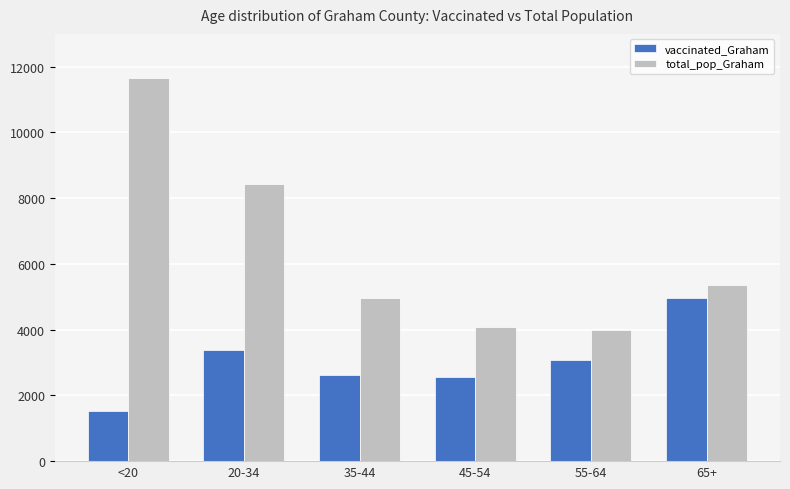

Reading left to right, transcribe all the data shown in this chart.

vaccinated_Graham: 1514	3375	2610	2555	3089	4959
total_pop_Graham: 11655	8419	4957	4085	3994	5366